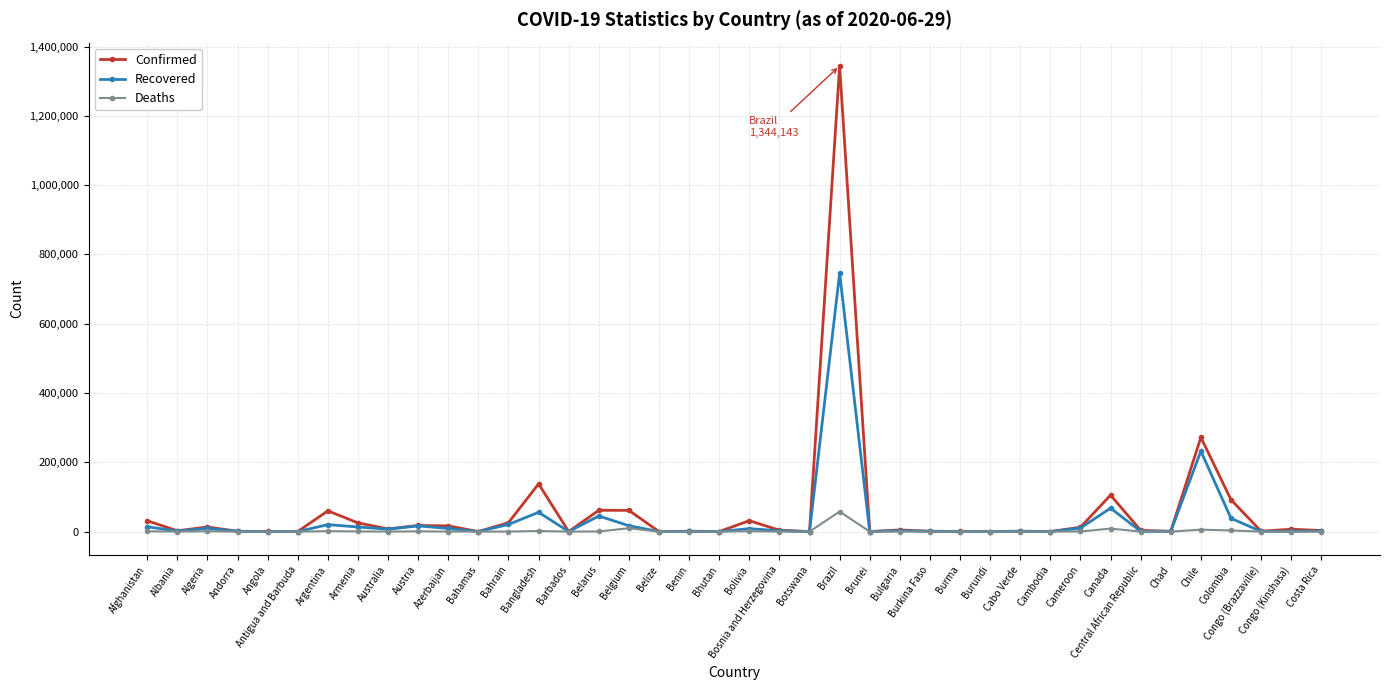

How many lines are shown in the chart?

3